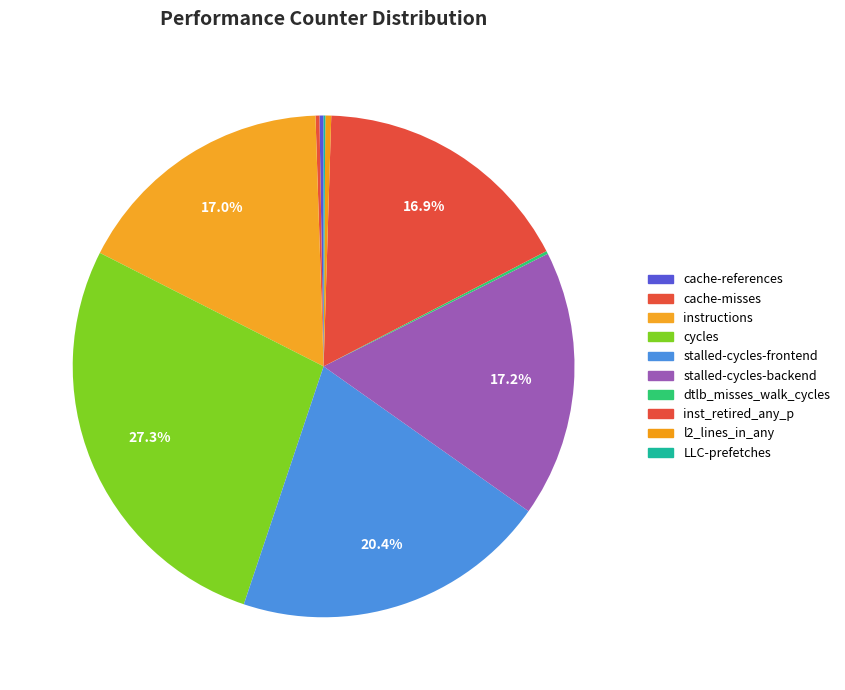

Is there any slice that represents more than half of the pie?

No